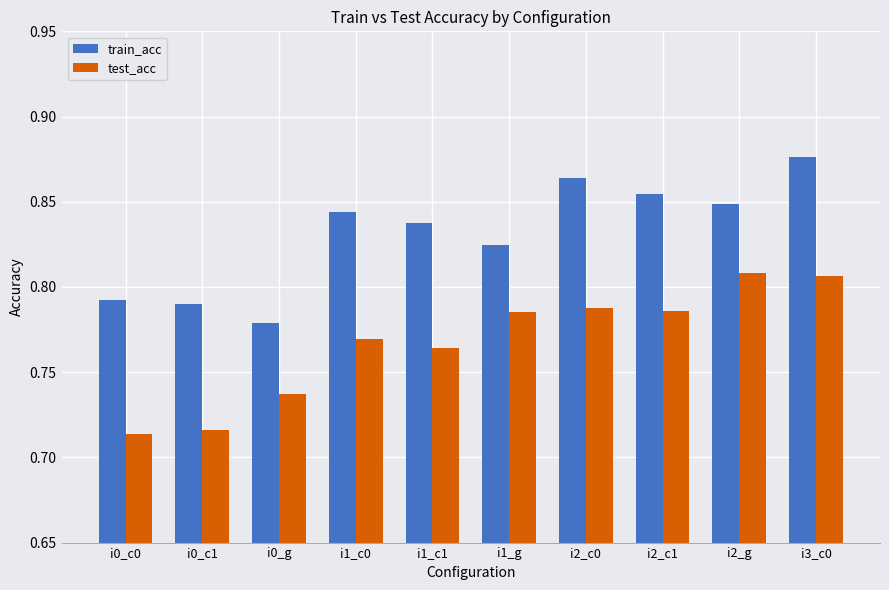

At which category does the chart reach its peak across all series?

i3_c0